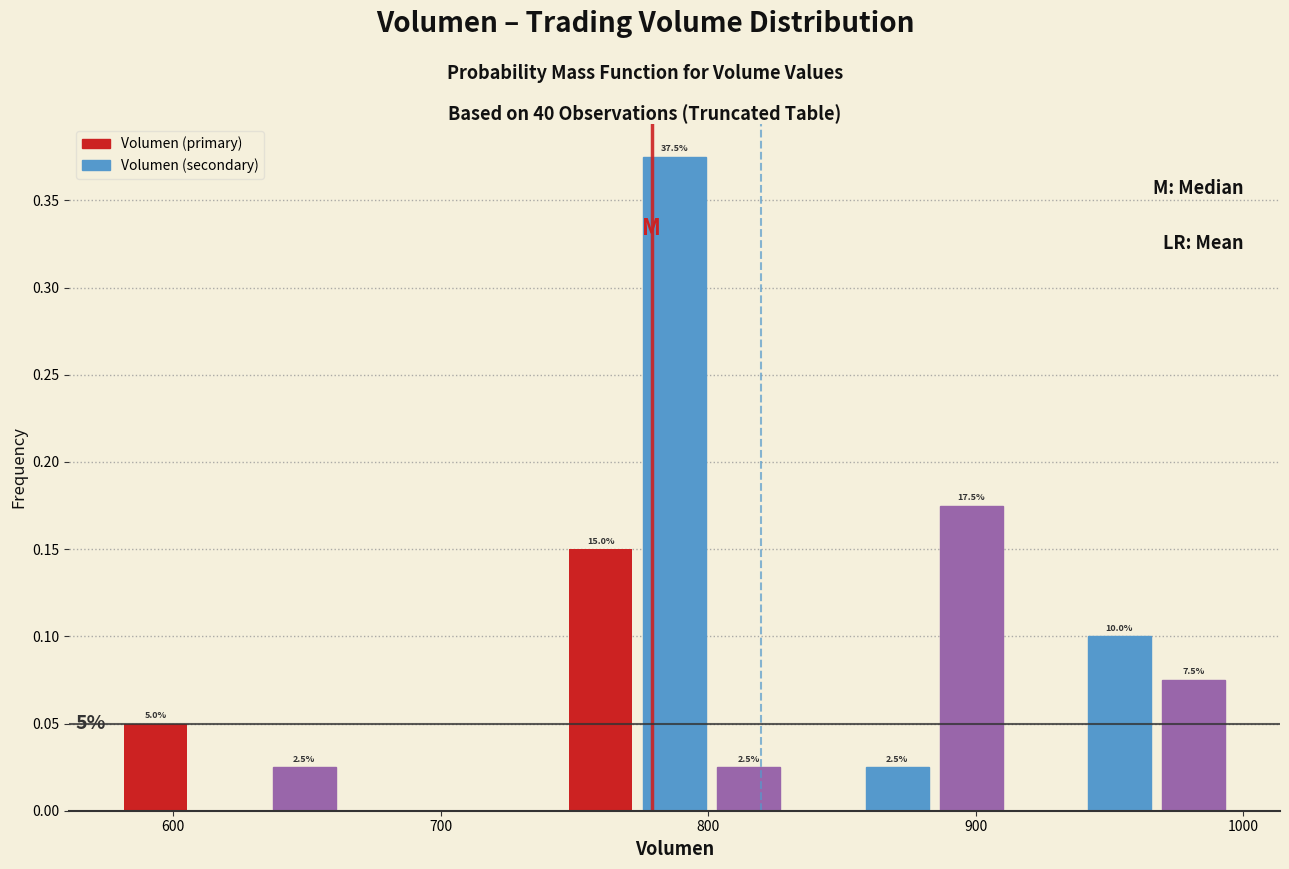

Around what value on the x-axis is the tallest bar? Give the approximate position of its centre, as read against the axis.

790